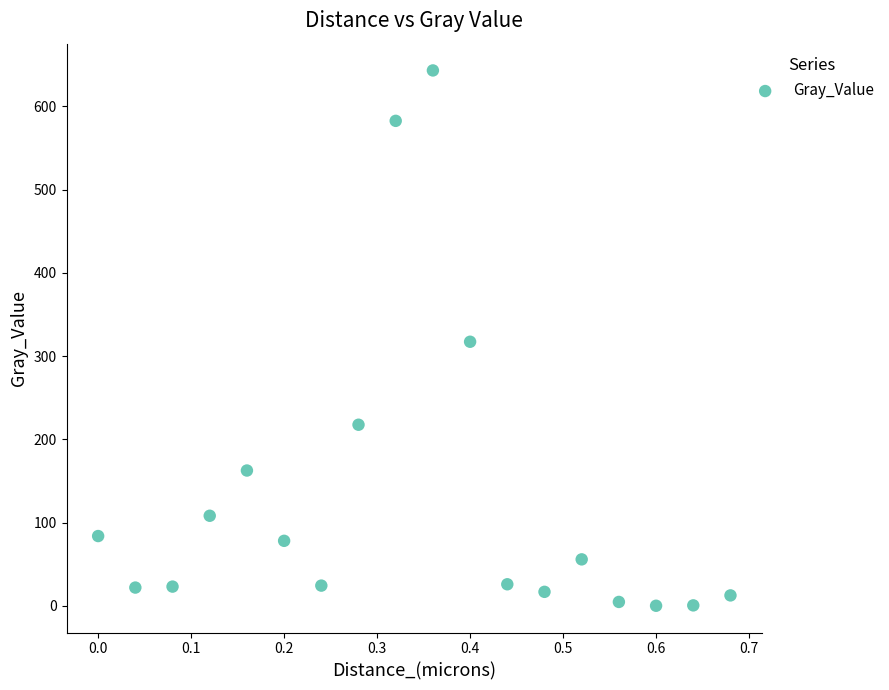

What is the range of Y values (max minus min)?

643.2